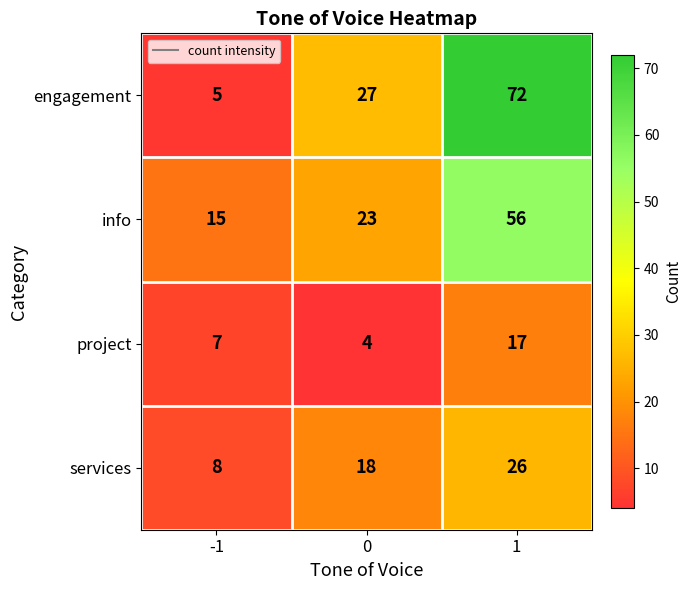

Rank the series at -1 from highest to lowest value.

info, services, project, engagement